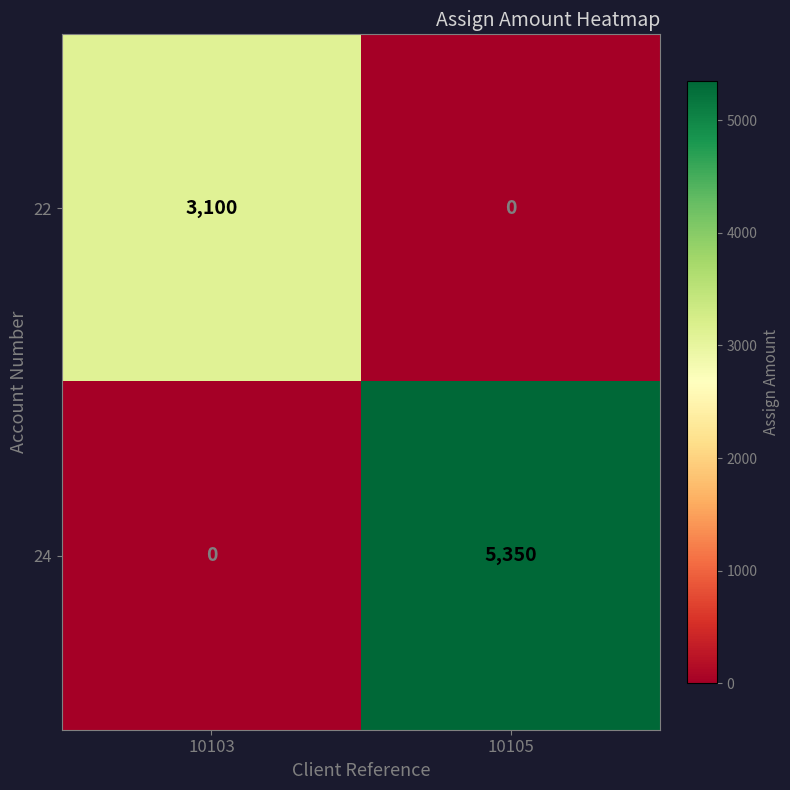

Reading left to right, what are all the values shown in this chart?

22: 10103=3100	10105=0
24: 10103=0	10105=5350